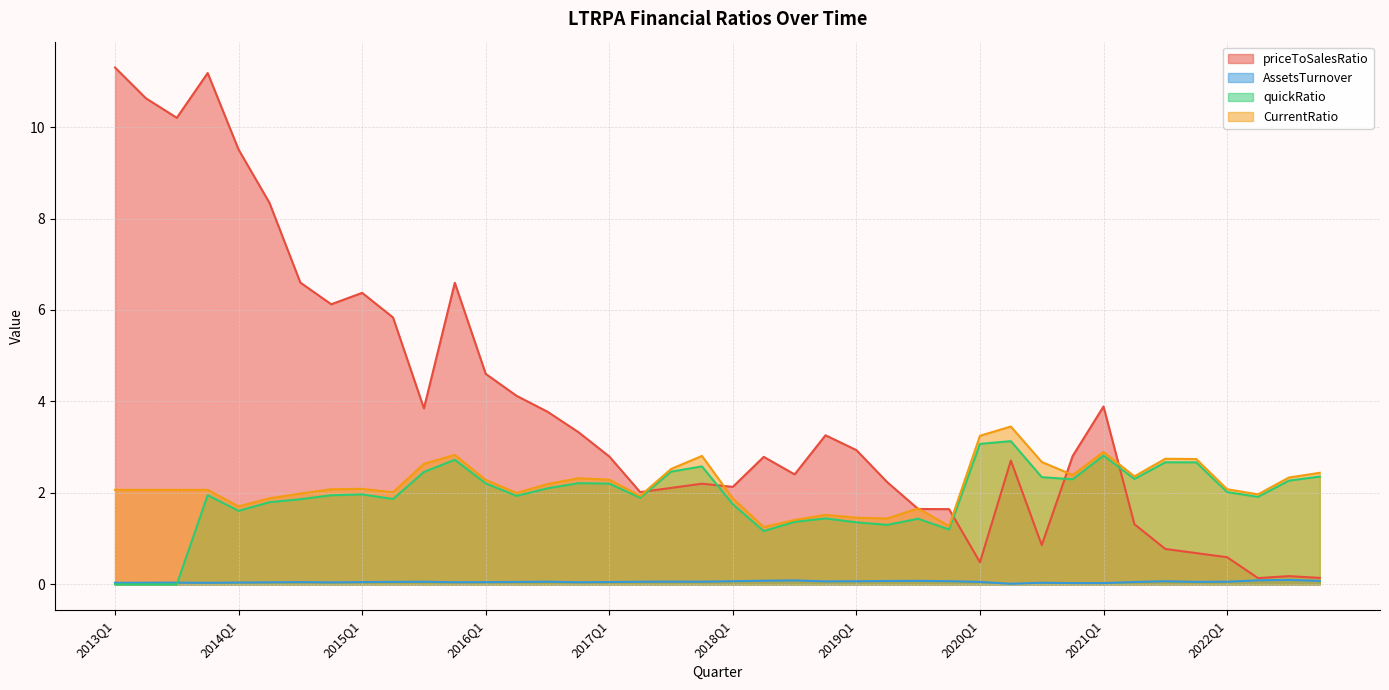

Which series has the largest total across all categories?

priceToSalesRatio